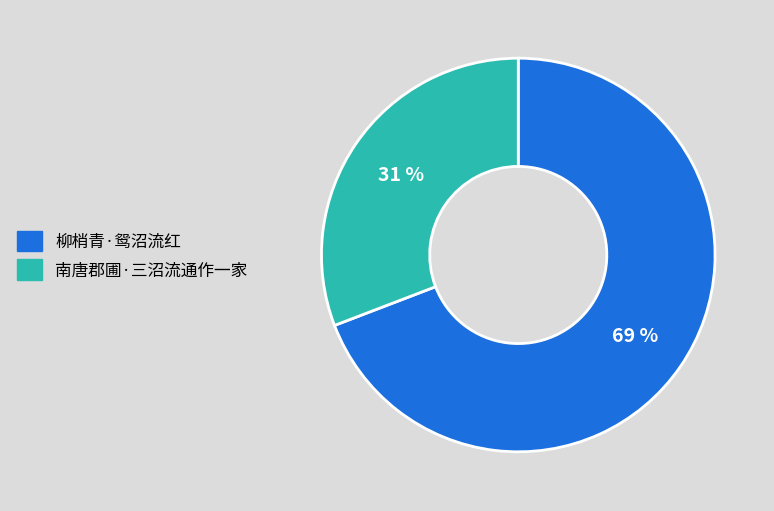

To the nearest percent, what is the combined percentage of 柳梢青·鸳沼流红 and 南唐郡圃·三沼流通作一家?

100%